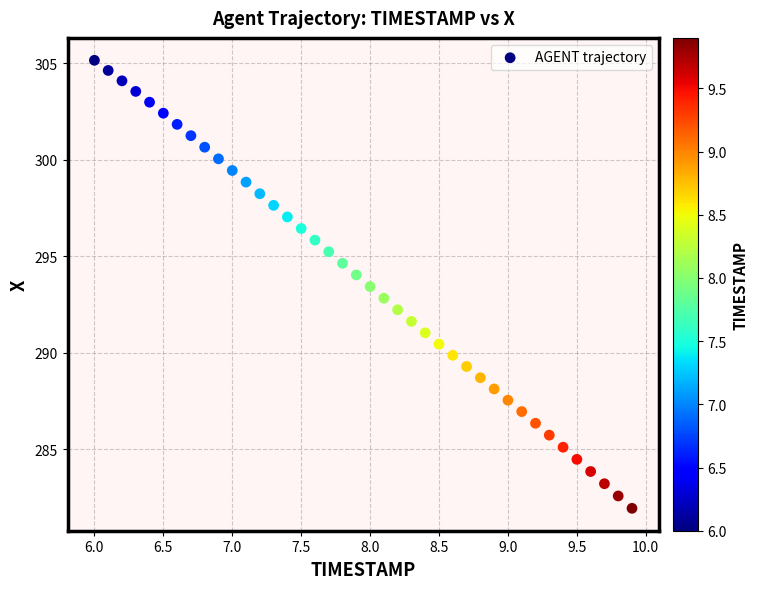

What is the range of Y values (max minus min)?

23.2